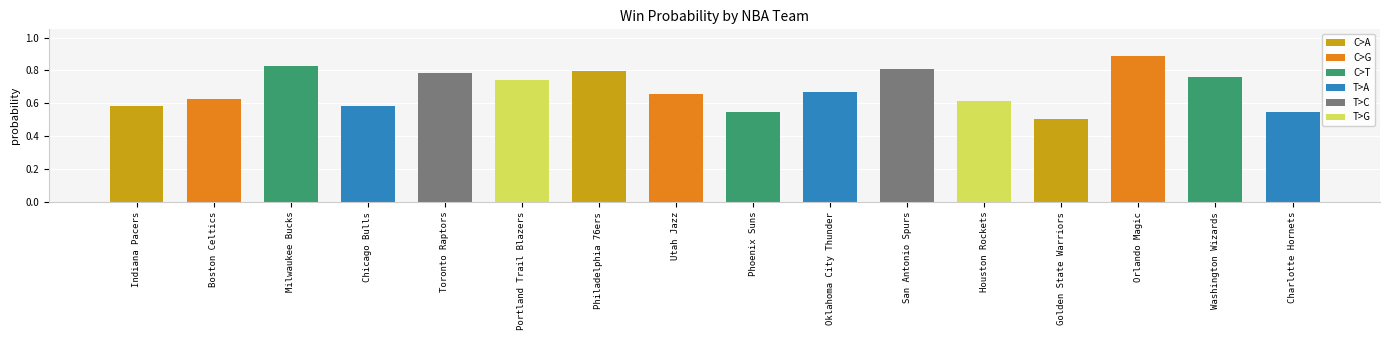

Count the values in the range 0 to 1.

16